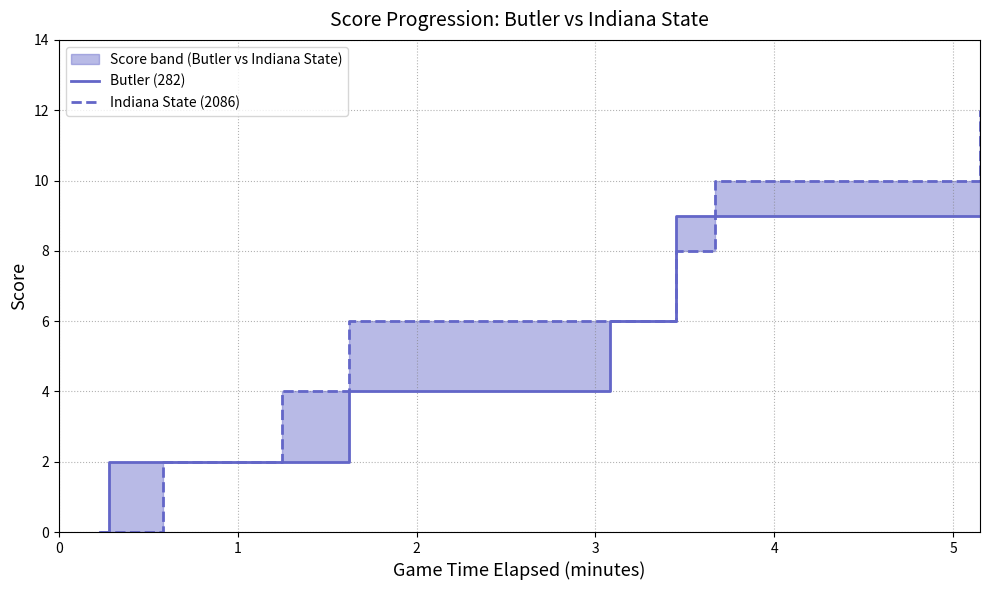

How many values in the Indiana State (2086) series are below 8?

9